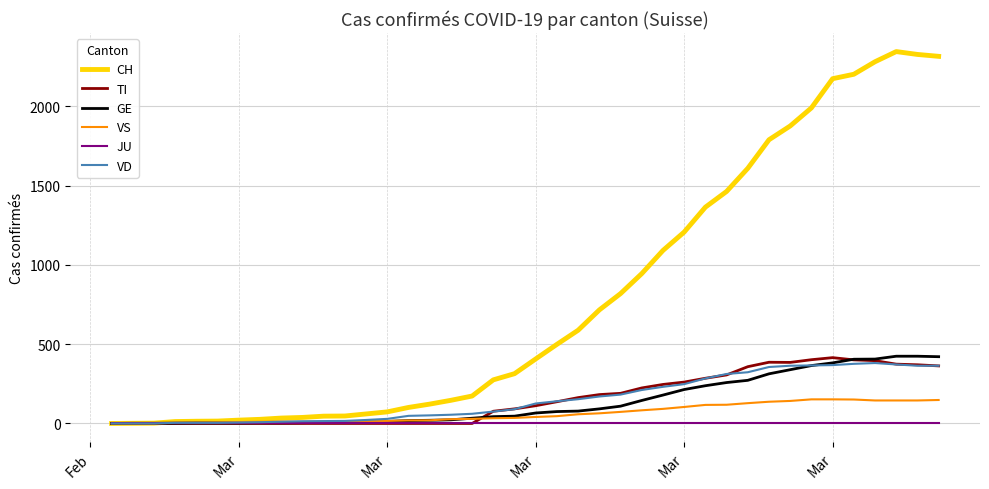

Which series has the largest range (max minus min)?

CH